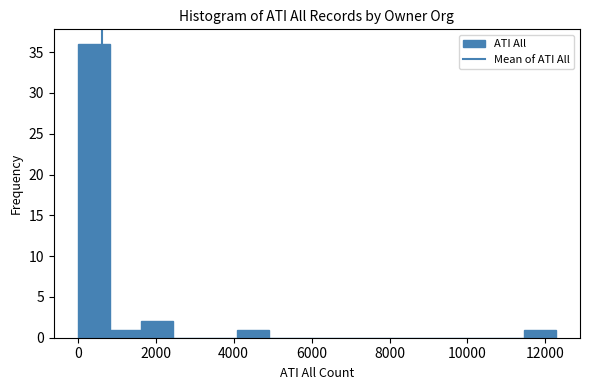

Reading left to right, transcribe this chart: for each bar, give the range it covers on the x-axis and its height. Neither the bar edges nor the heights are printed on the chart, so give them approximately, as read against the axes.

0 to 800: 36
800 to 1600: 1
1600 to 2400: 2
2400 to 3200: 0
3200 to 4000: 0
4000 to 5000: 1
5000 to 5800: 0
5800 to 6600: 0
6600 to 7400: 0
7400 to 8200: 0
8200 to 9000: 0
9000 to 9800: 0
9800 to 10600: 0
10600 to 11400: 0
11400 to 12200: 1